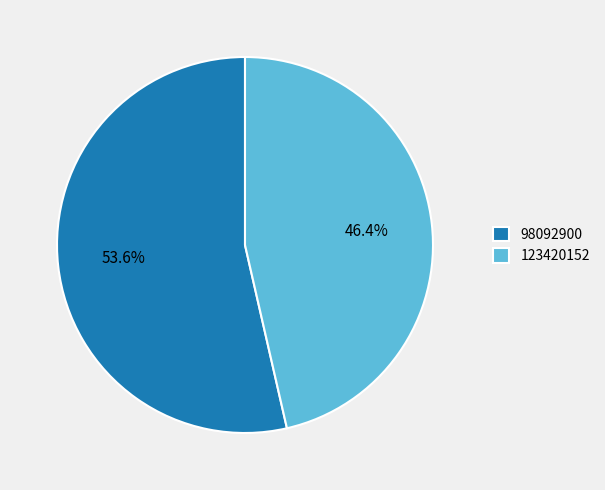

Is there any slice that represents more than half of the pie?

Yes